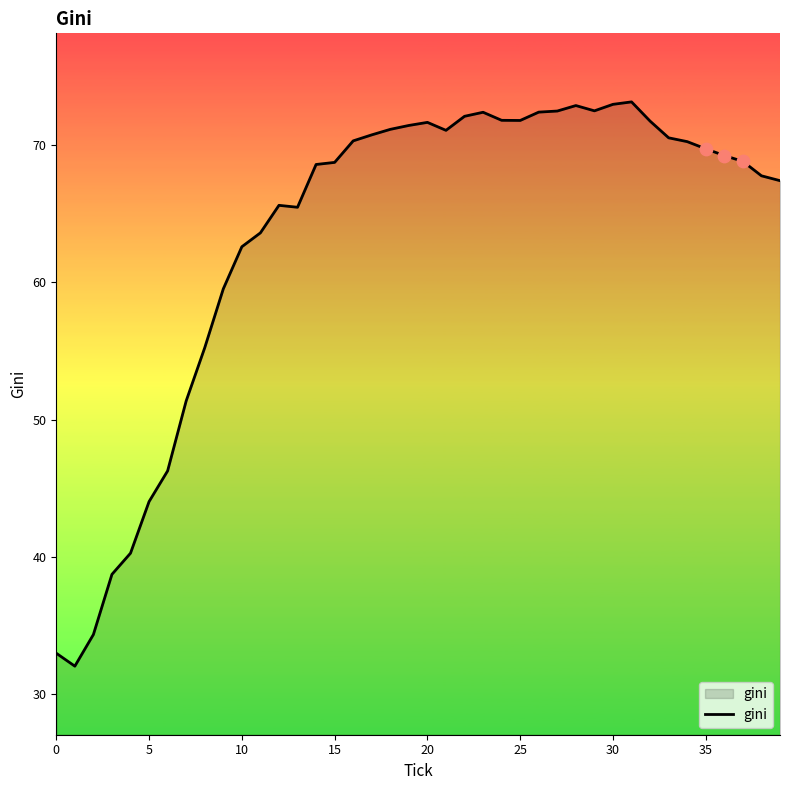

What is the maximum value shown in the chart?

73.2